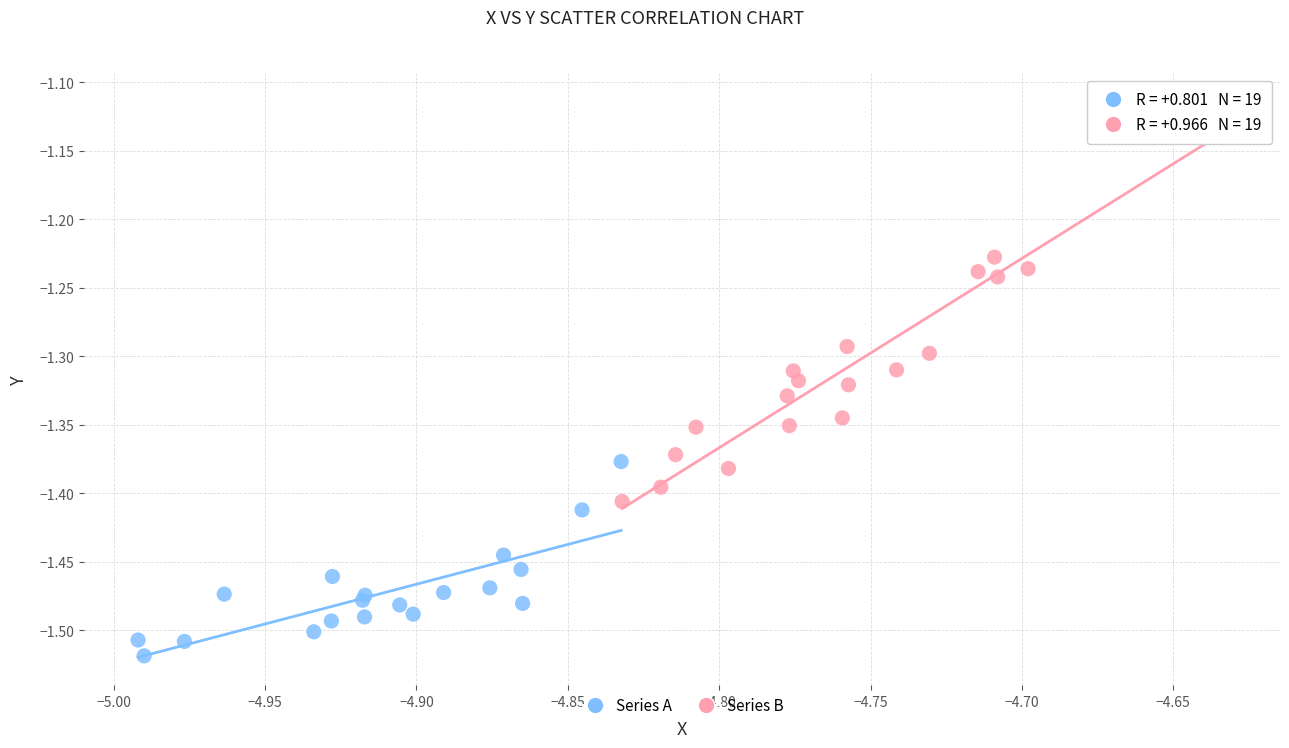

Which series contains the highest Y value?

Series B